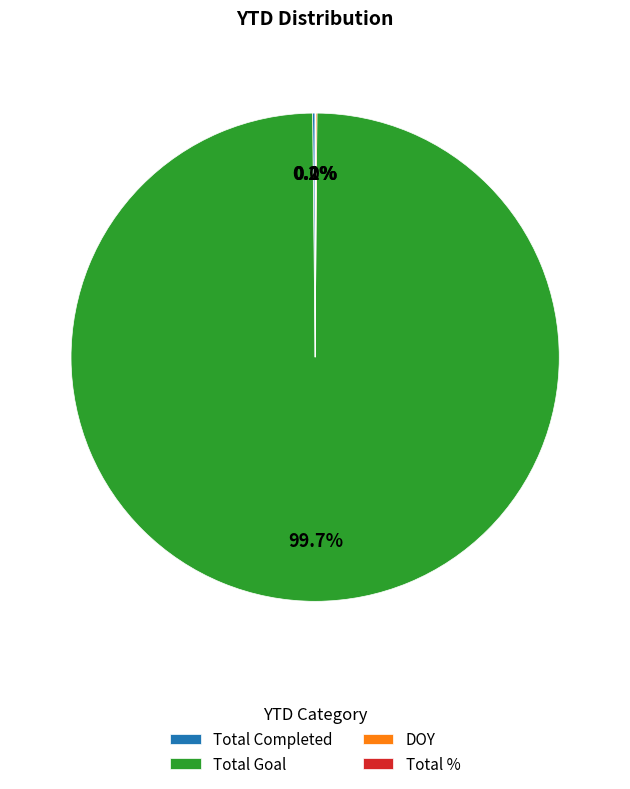

Is there a majority slice in this chart?

Yes